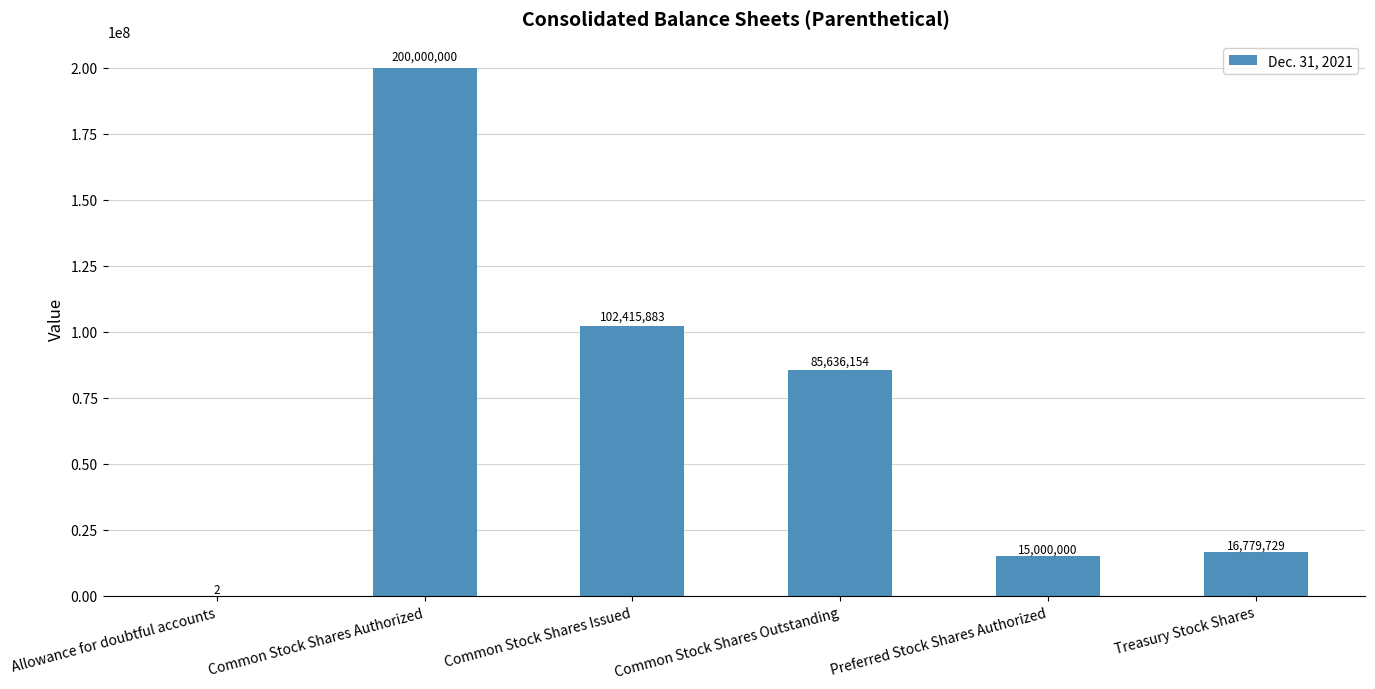

Are the bars grouped side by side (vs. stacked)?

No